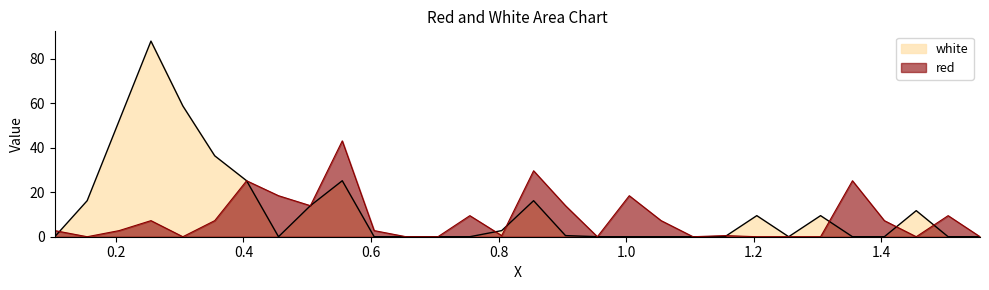

Which series has the largest range (max minus min)?

white